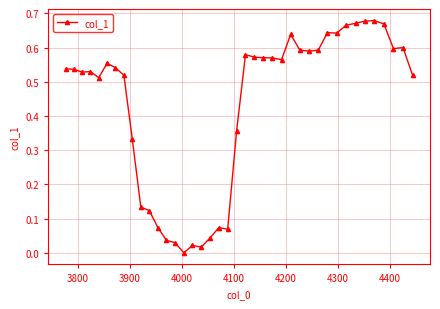

True or false: there are more than 2 points higher than both neighbors.

True